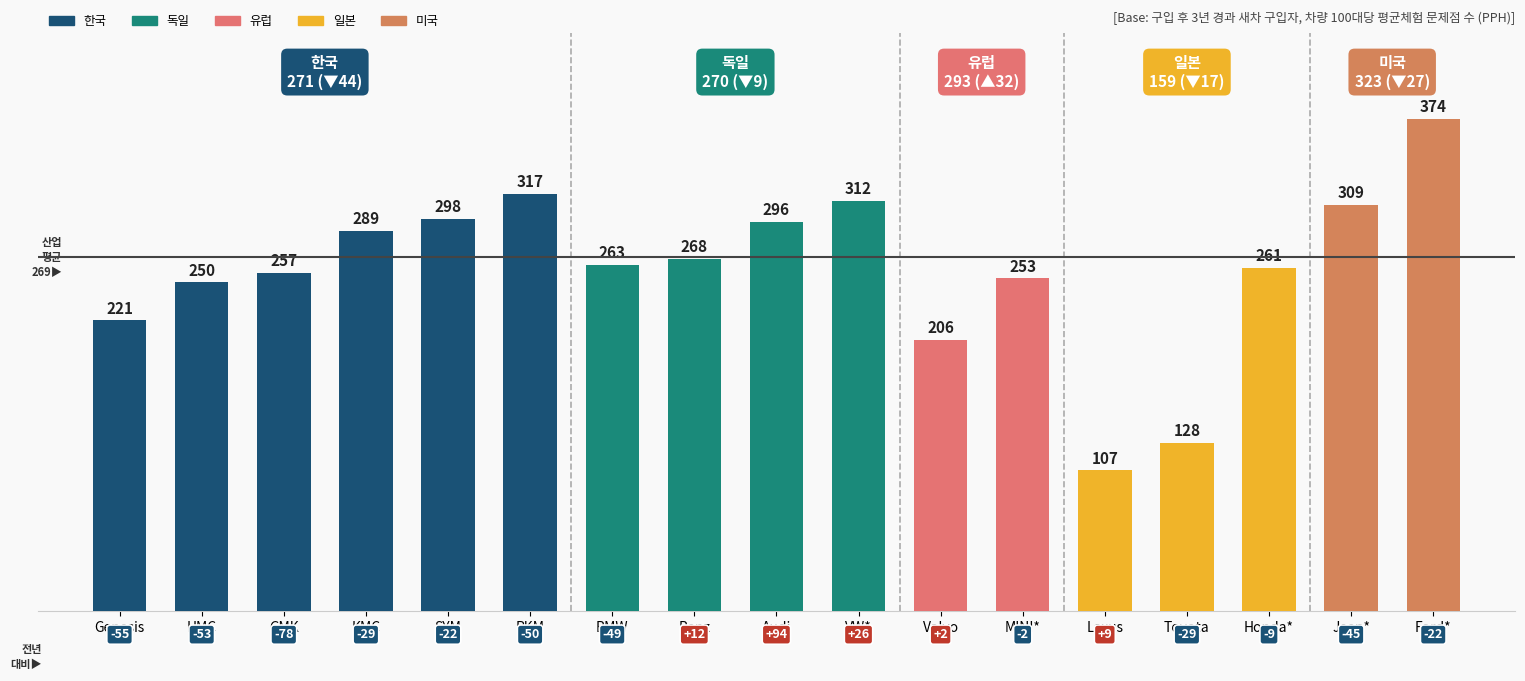

Is it true that the value at SYM is 298?

True